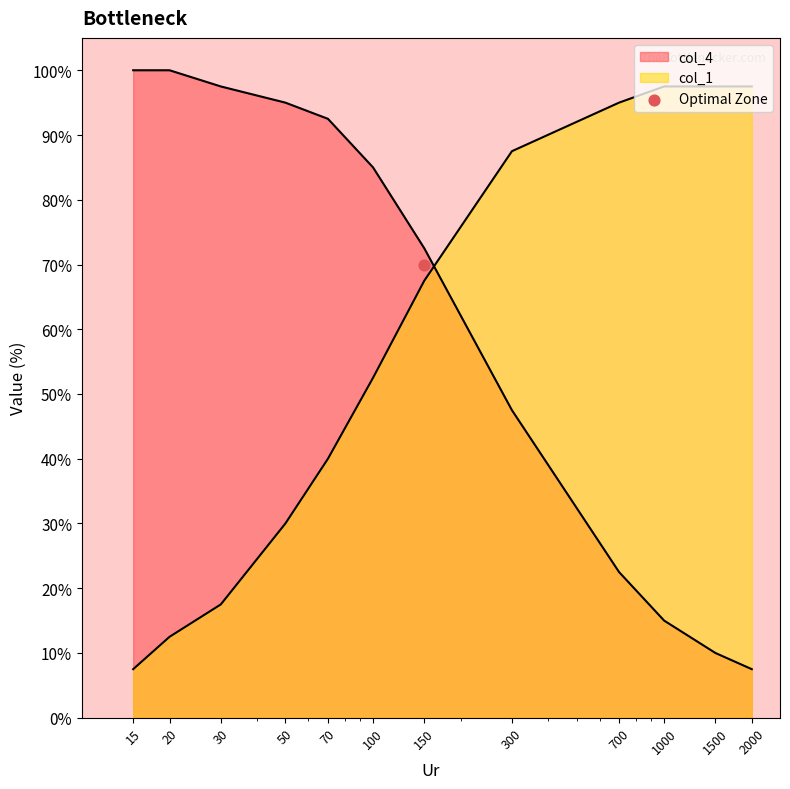

At how many categories does at least one series exceed 73?

11